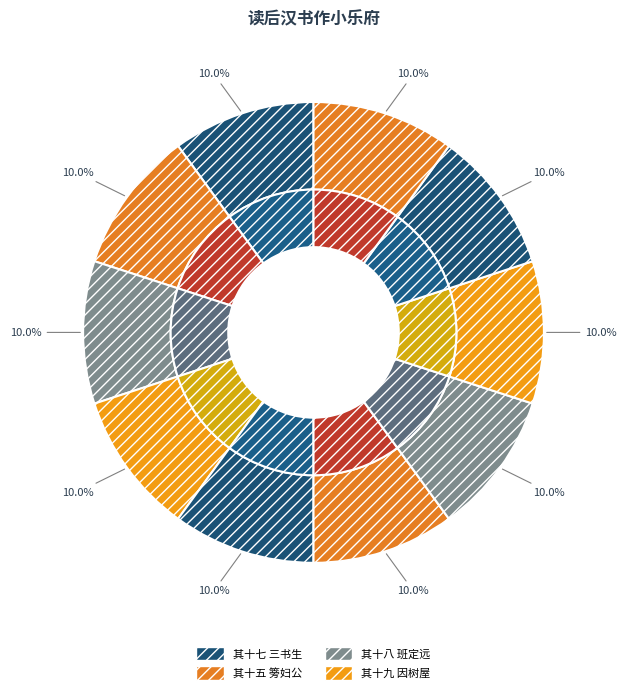

To the nearest percent, what portion does 其十九 因树屋 represent?

10%